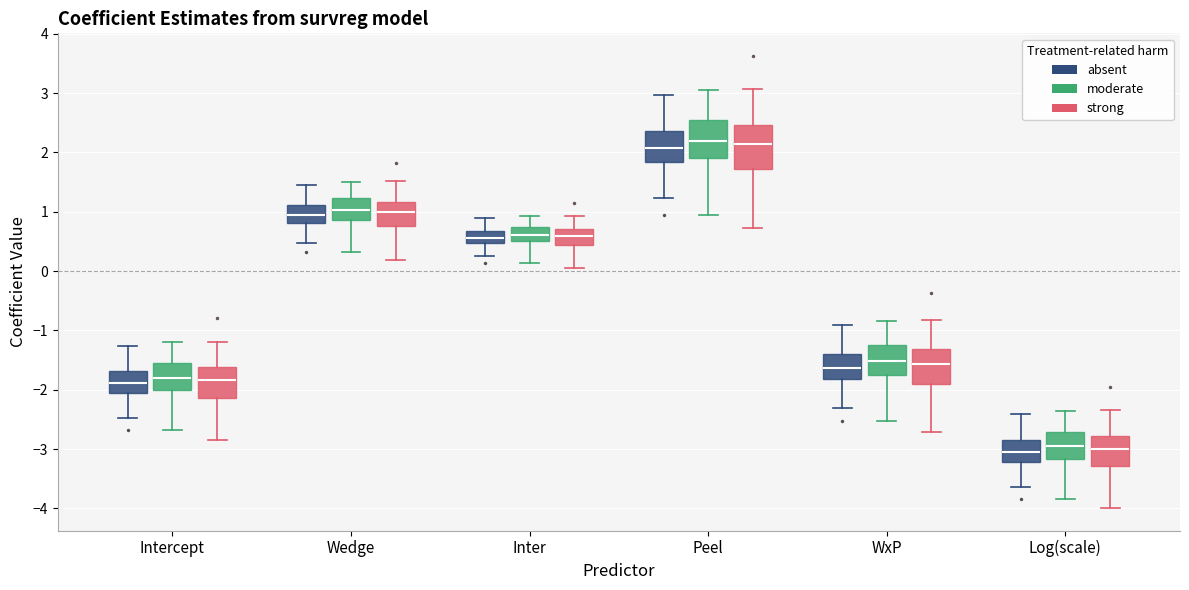

Reading left to right, transcribe this box plot: for each box, give where its median line is, the range the box spans, and where its two whiskers end, as read against the y-axis. The values are not printed on the chart, so give them approximately, as read against the axis.

Intercept (absent): median -1.9, box -2.1 to -1.7, whiskers -2.5 to -1.3
Intercept (moderate): median -1.8, box -2.0 to -1.5, whiskers -2.7 to -1.2
Intercept (strong): median -1.8, box -2.1 to -1.6, whiskers -2.8 to -1.2
Wedge (absent): median 1.0, box 0.8 to 1.1, whiskers 0.5 to 1.5
Wedge (moderate): median 1.0, box 0.9 to 1.2, whiskers 0.3 to 1.5
Wedge (strong): median 1.0, box 0.8 to 1.2, whiskers 0.2 to 1.5
Inter (absent): median 0.6, box 0.5 to 0.7, whiskers 0.2 to 0.9
Inter (moderate): median 0.6, box 0.5 to 0.7, whiskers 0.1 to 0.9
Inter (strong): median 0.6, box 0.4 to 0.7, whiskers 0.1 to 0.9
Peel (absent): median 2.1, box 1.8 to 2.4, whiskers 1.2 to 3.0
Peel (moderate): median 2.2, box 1.9 to 2.6, whiskers 0.9 to 3.0
Peel (strong): median 2.1, box 1.7 to 2.5, whiskers 0.7 to 3.1
WxP (absent): median -1.6, box -1.8 to -1.4, whiskers -2.3 to -0.9
WxP (moderate): median -1.5, box -1.8 to -1.2, whiskers -2.5 to -0.8
WxP (strong): median -1.6, box -1.9 to -1.3, whiskers -2.7 to -0.8
Log(scale) (absent): median -3.0, box -3.2 to -2.8, whiskers -3.6 to -2.4
Log(scale) (moderate): median -3.0, box -3.2 to -2.7, whiskers -3.8 to -2.4
Log(scale) (strong): median -3.0, box -3.3 to -2.8, whiskers -4.0 to -2.3